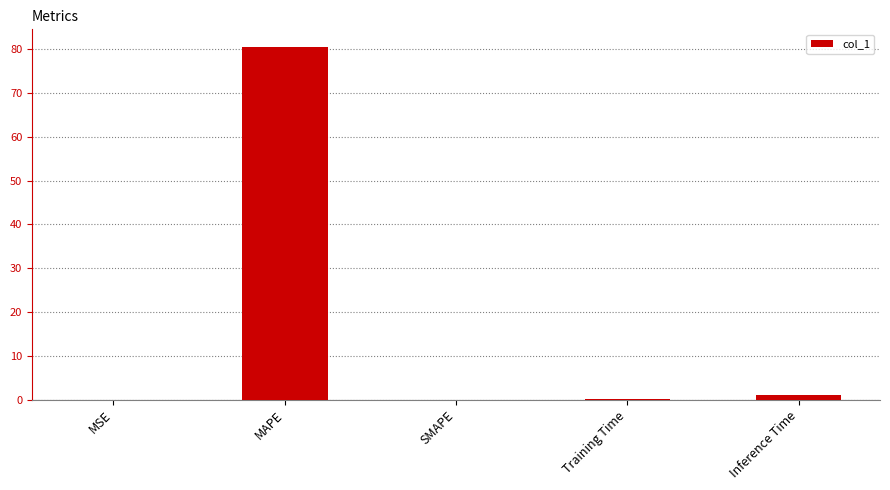

Count the number of data series in this chart.

1